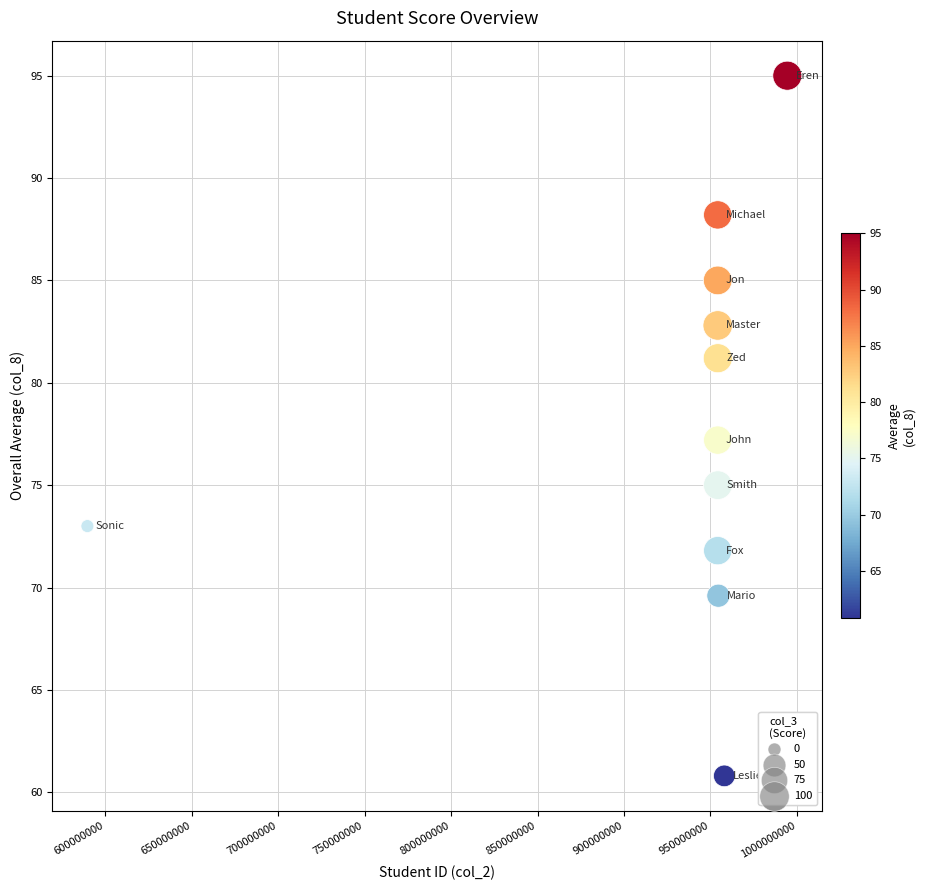

What is the range of Y values (max minus min)?

34.2